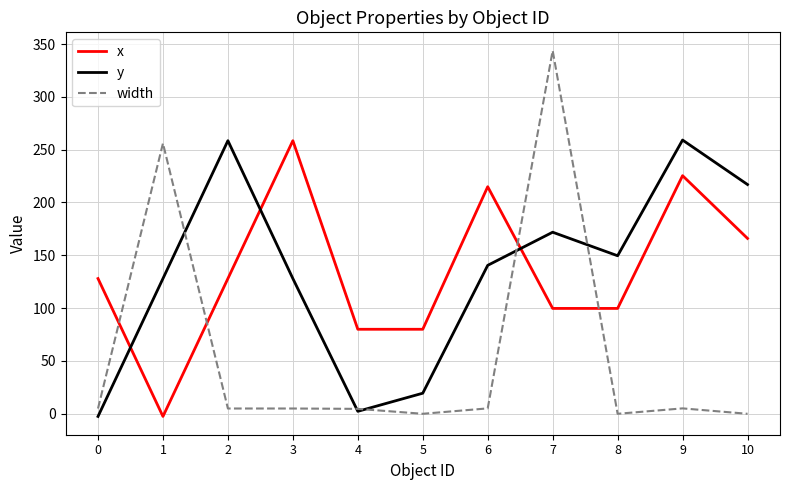

True or false: width has a value of 5.1 at 6.

True